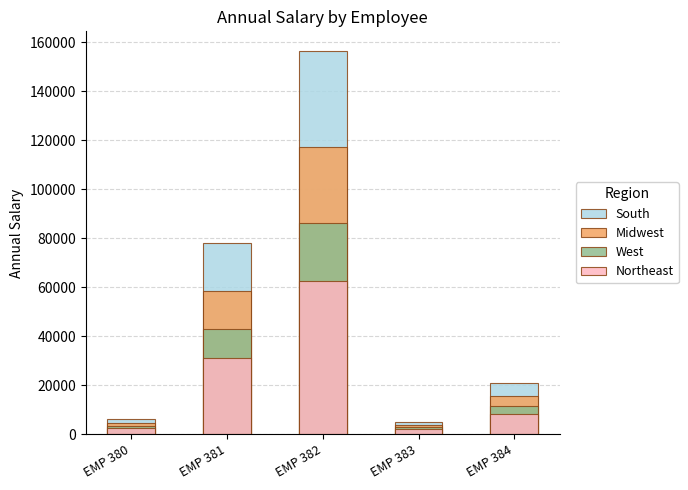

What is the minimum value for Northeast?

2080.0